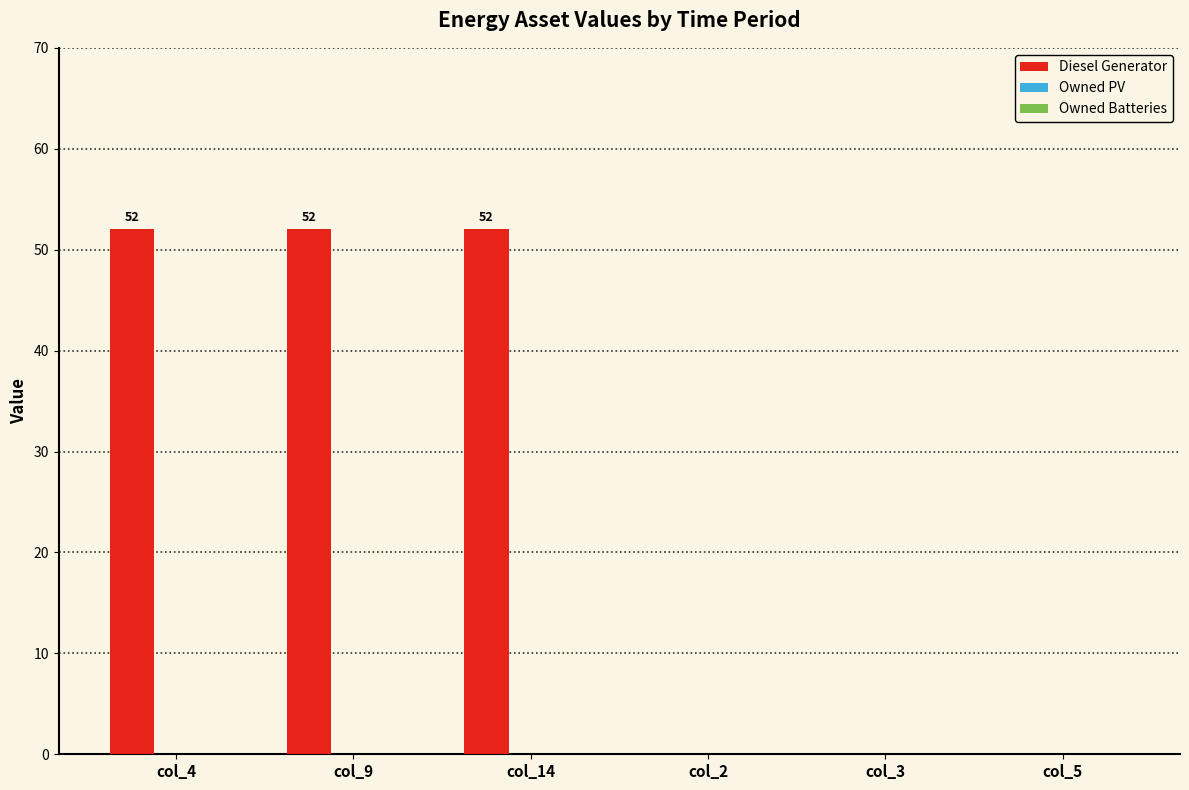

What is the change in value from col_4 to col_2?

-52